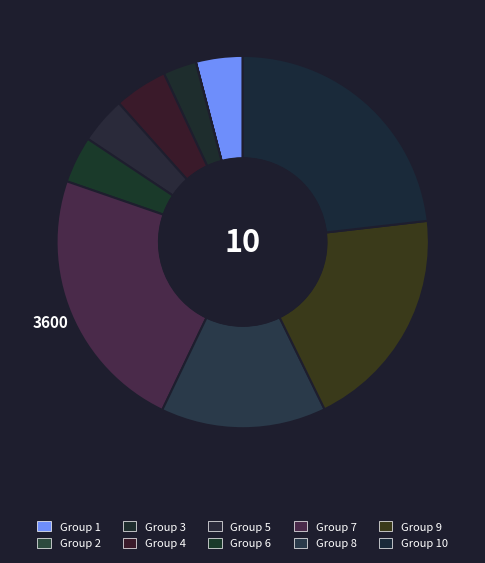

Is there a majority slice in this chart?

No